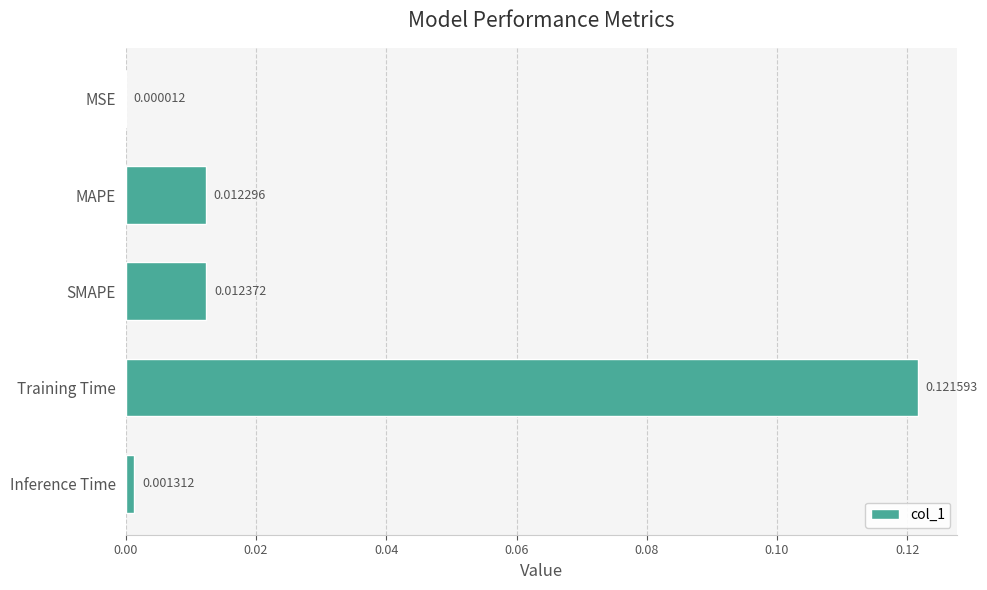

Are the bars horizontal?

Yes